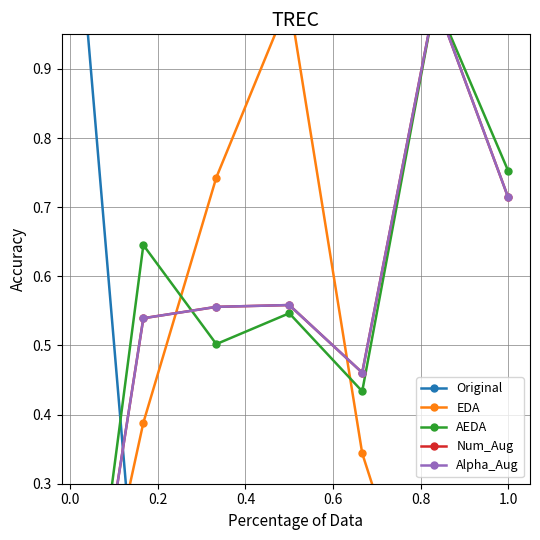

Does the chart have visible grid lines?

Yes